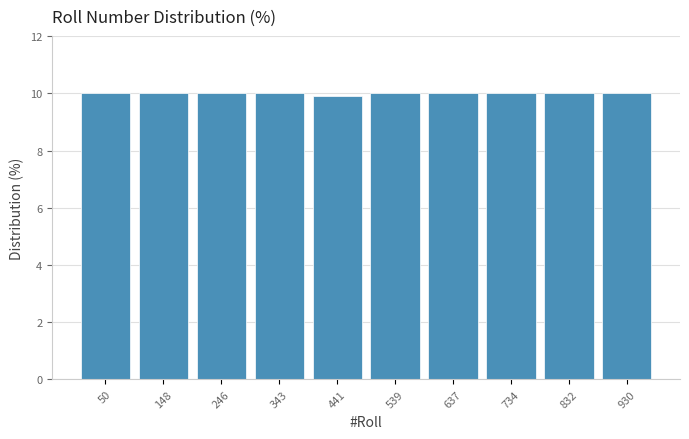

What is the height of the bar covering 0 to 100 on the x-axis? Neither the bar edges nor the heights are printed on the chart, so give them approximately, as read against the axes.

10